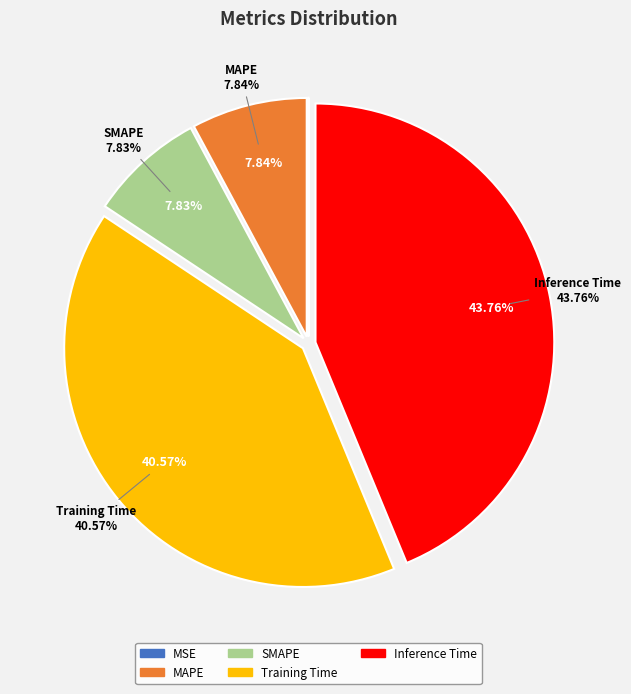

Count the number of slices in the pie.

5